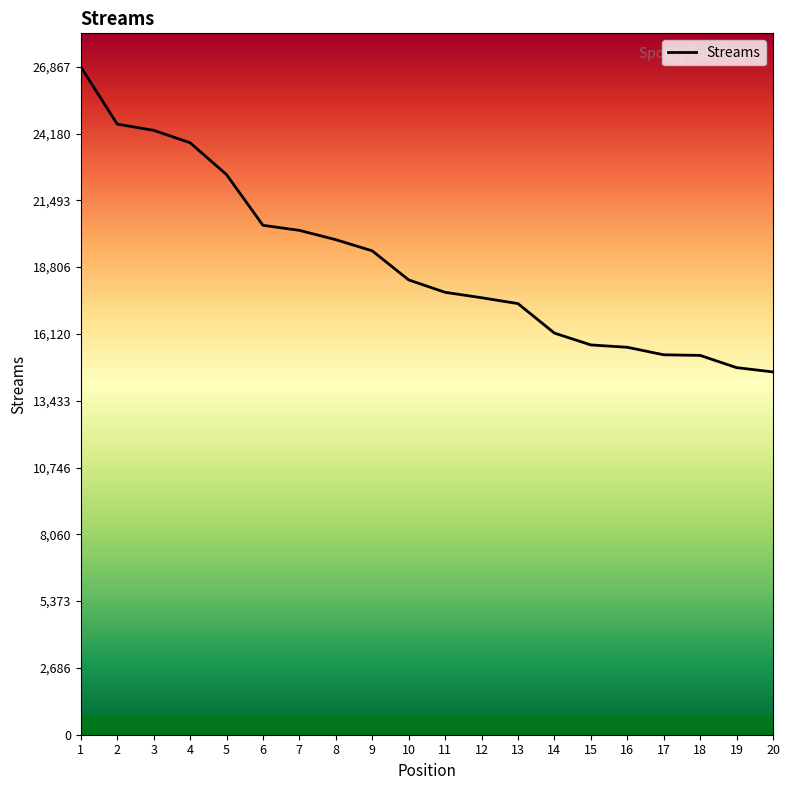

The value at 11 is 17794. True or false?

True